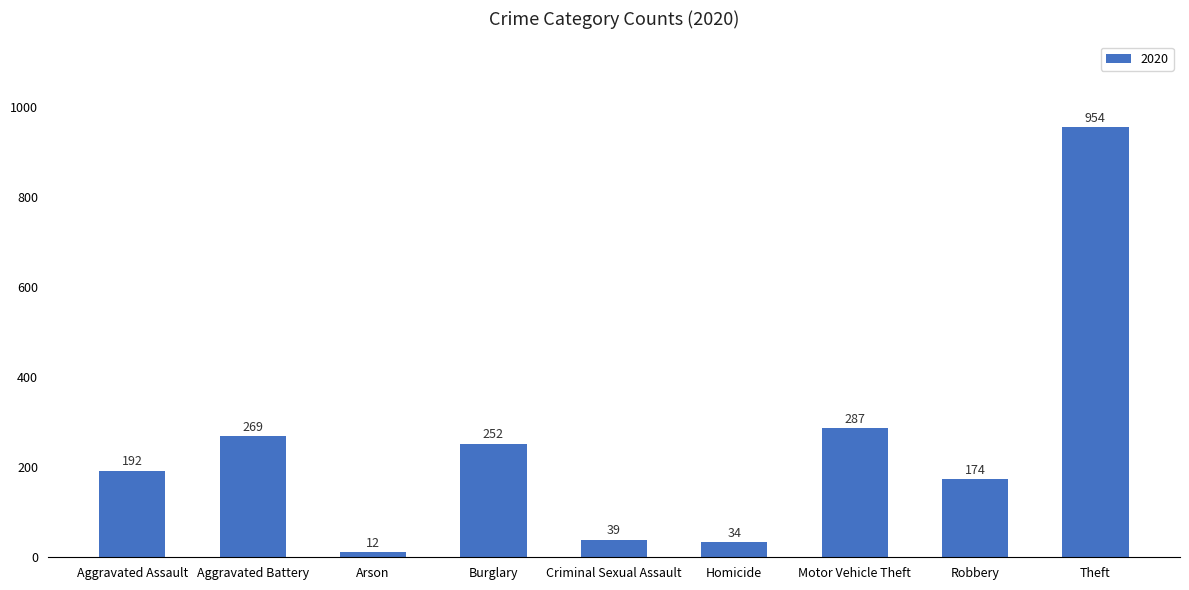

What is the ratio of the value at Aggravated Battery to the value at Homicide?

7.9